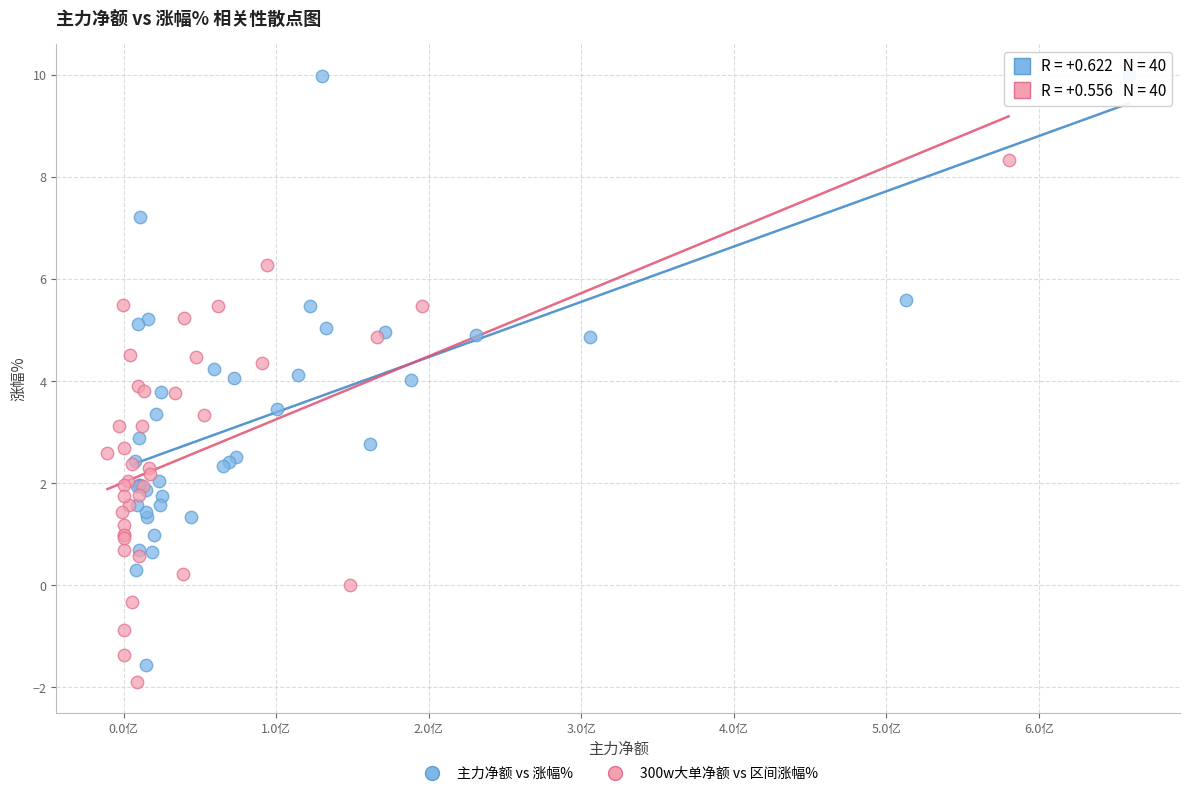

Which series contains the highest Y value?

主力净额 vs 涨幅%